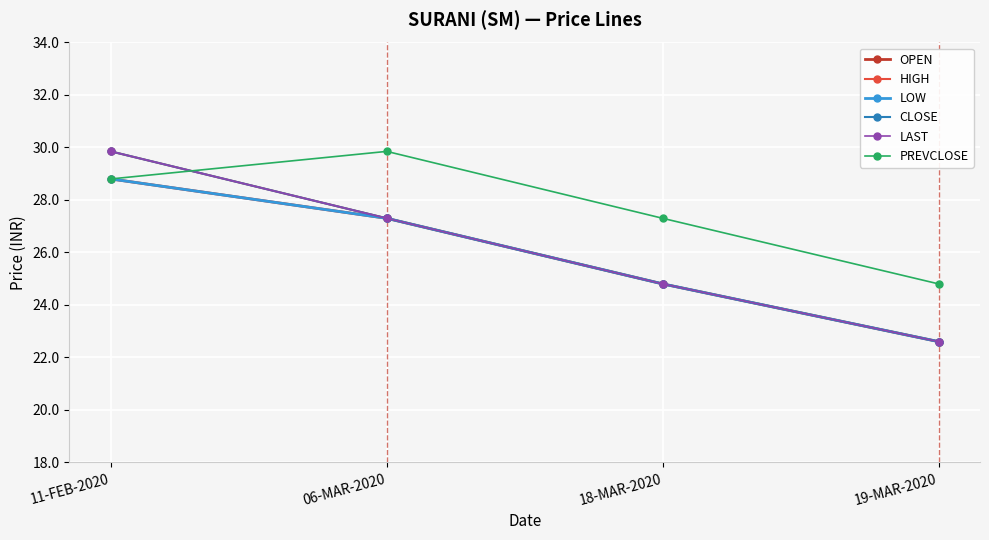

List the labels in order of CLOSE value, smallest first.

19-MAR-2020, 18-MAR-2020, 06-MAR-2020, 11-FEB-2020